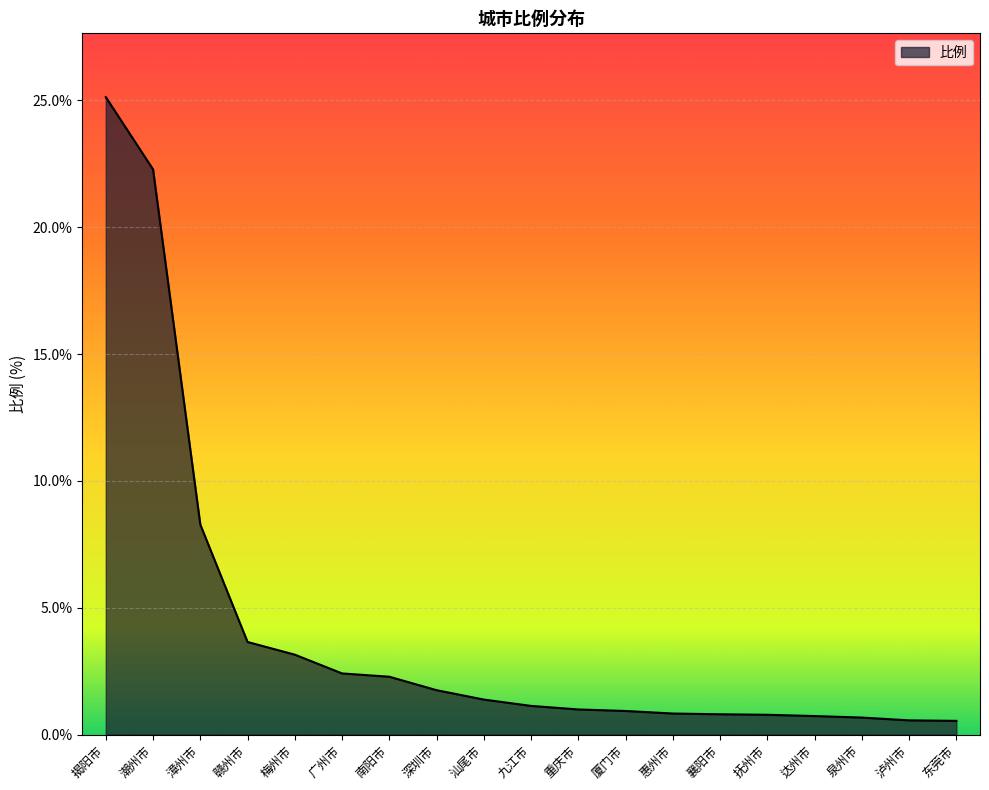

What is the average value?

4.1